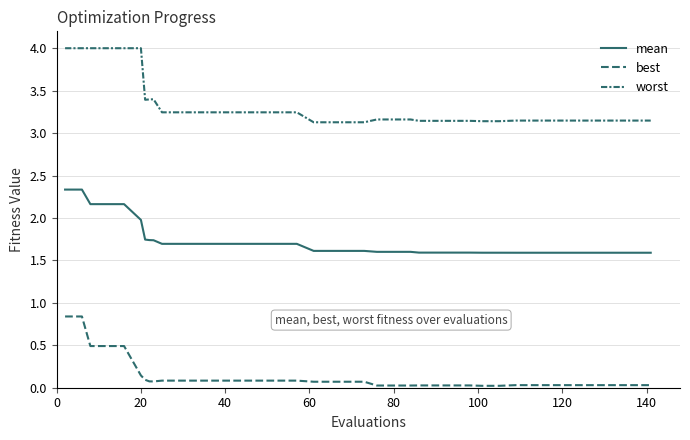

Does the chart display data point markers on the line(s)?

No